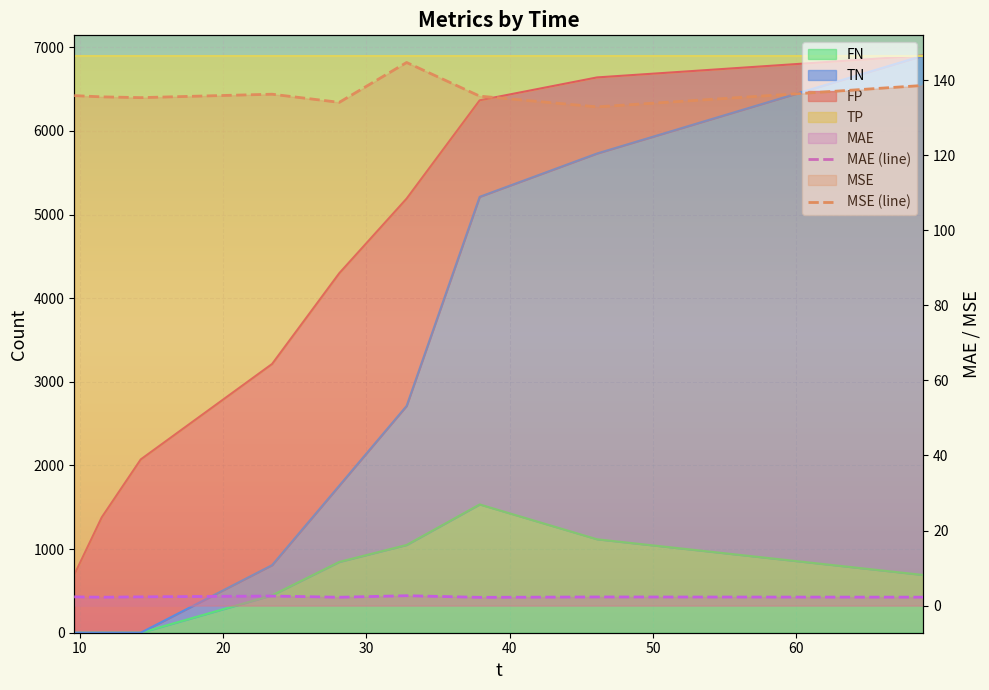

What is the minimum value for MSE (line)?

132.9